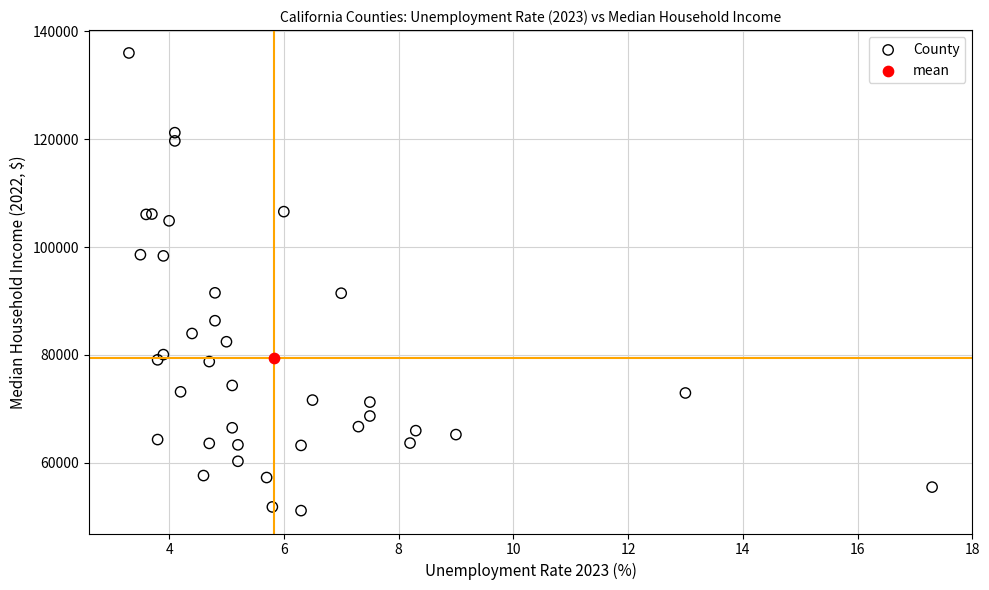

What are all the series names shown in the legend?

County, mean